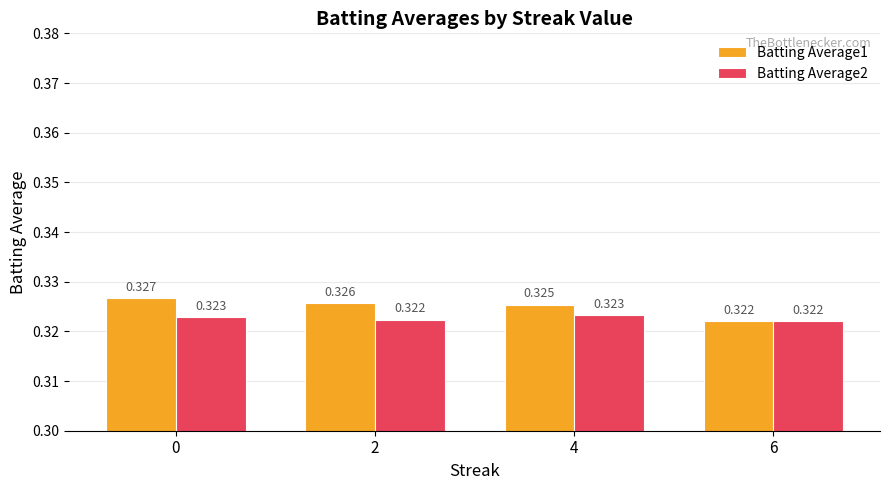

Is the value of Batting Average1 at 6 greater than the value of Batting Average2 at 4?

No